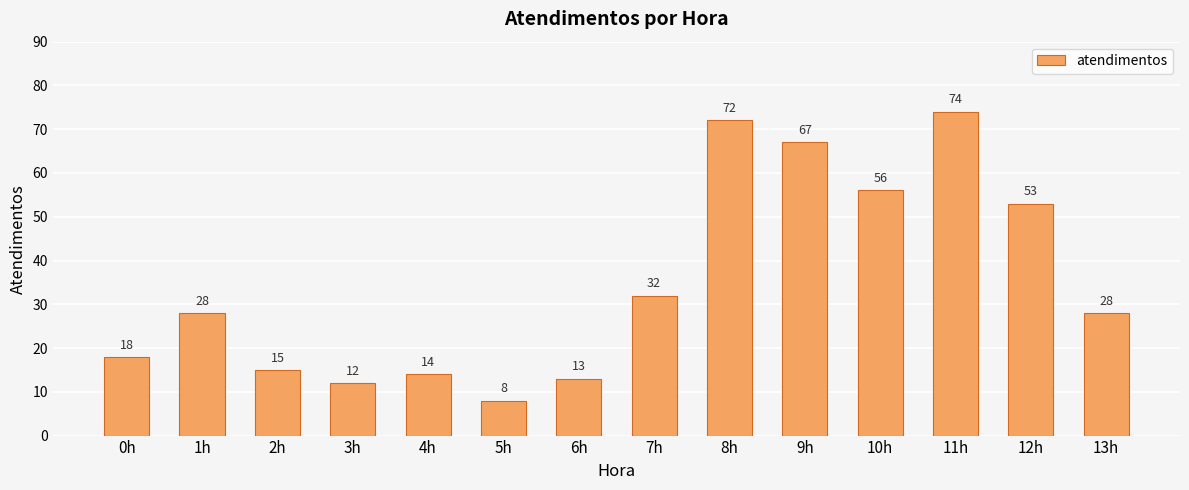

What is the value of the 3rd bar from the left?

15